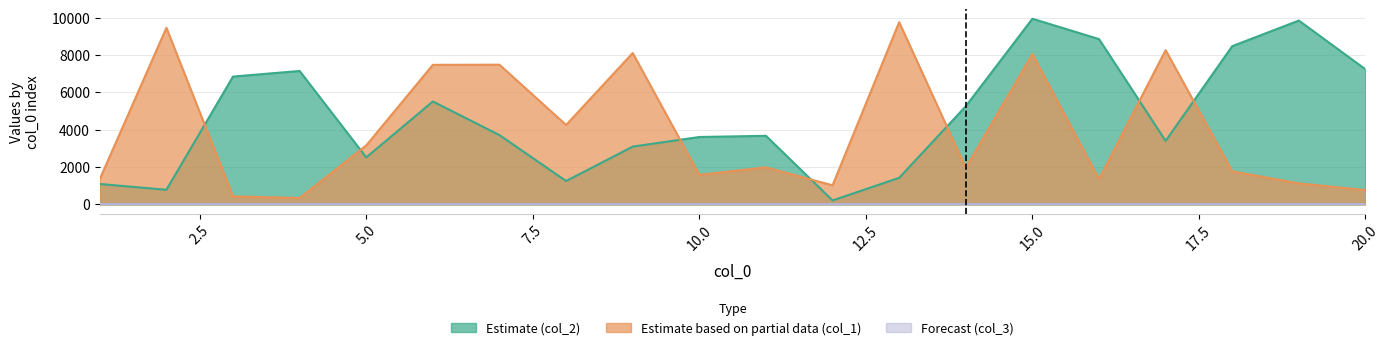

What is the average value of the col_2 series?

4695